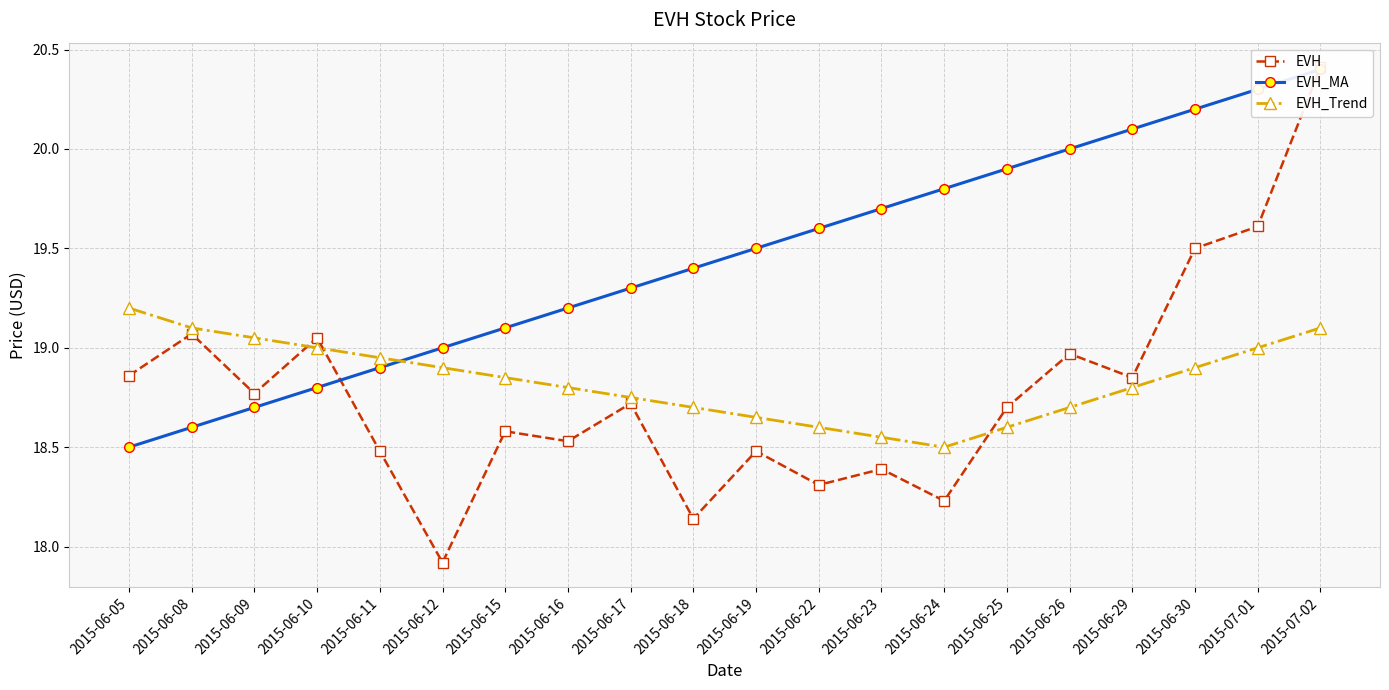

The value of EVH_MA at 2015-06-11 is 11.4. True or false?

False